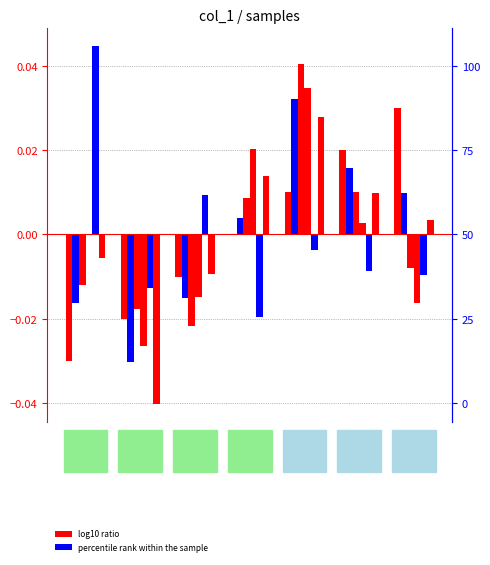

At which category is the sum across all series the highest?

39